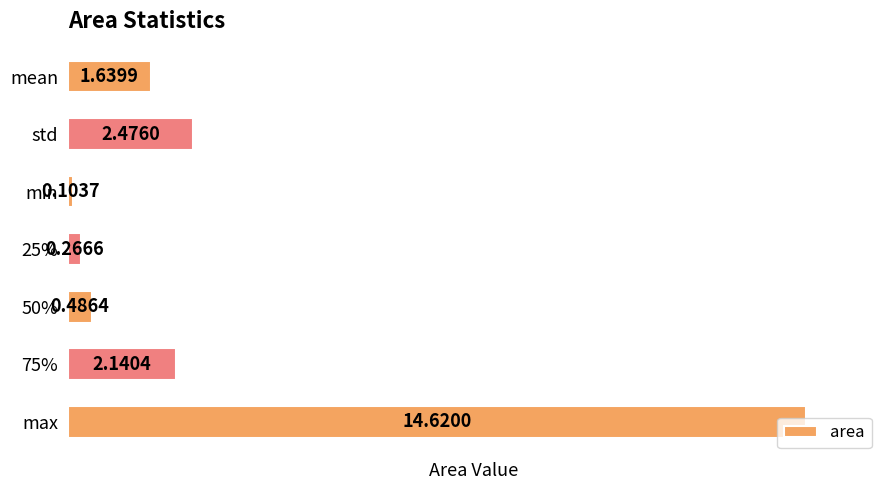

What is the label of the 7th bar from the top?

max